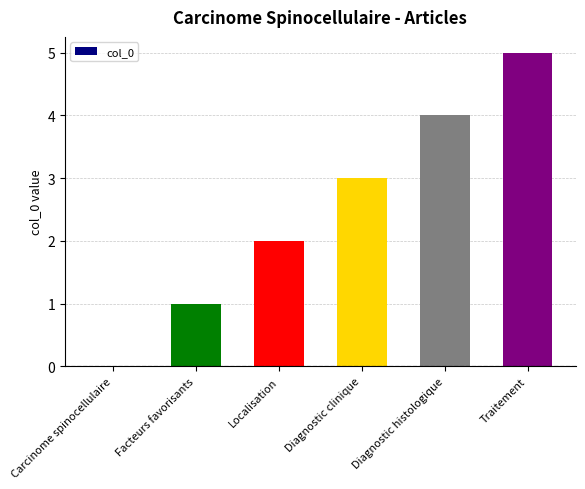

What is the change in value from Carcinome spinocellulaire to Diagnostic histologique?

+4